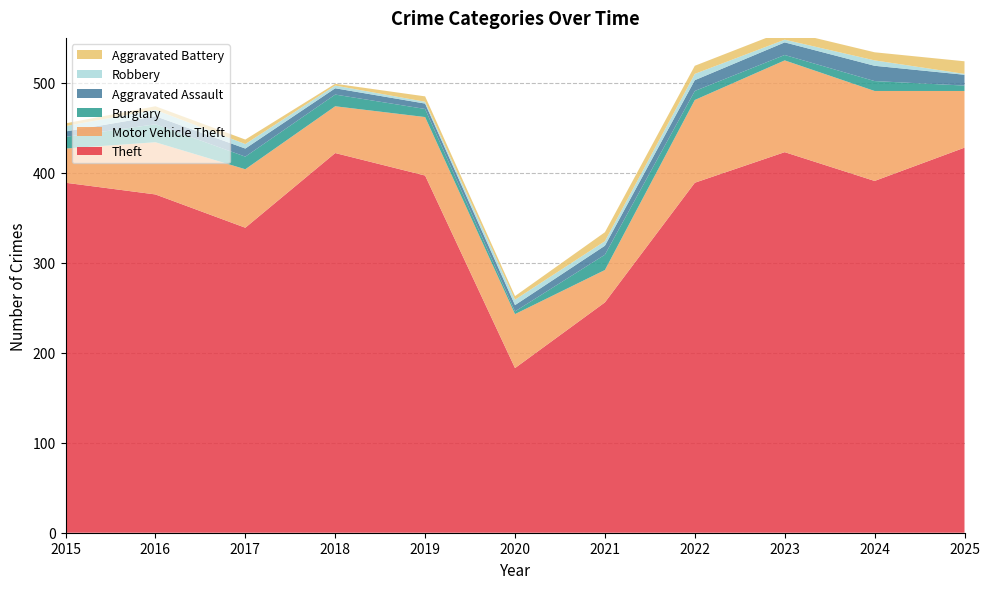

Reading left to right, extract all data points from this chart.

Theft: 389	376	339	422	397	183	256	389	423	391	428
Motor Vehicle Theft: 38	58	65	52	65	60	36	92	102	100	63
Burglary: 13	20	14	13	9	3	17	10	6	11	6
Aggravated Assault: 6	9	9	7	6	7	10	12	14	17	12
Robbery: 6	7	5	3	2	6	5	7	3	6	1
Aggravated Battery: 3	4	5	2	6	4	10	9	10	9	14